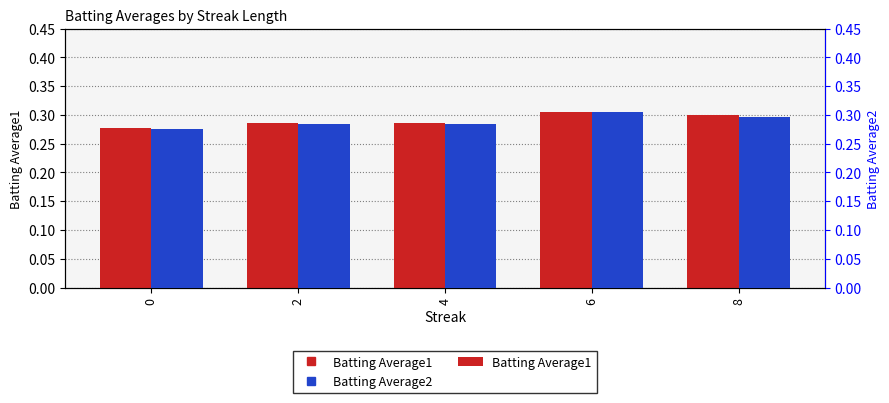

Is the value of Batting Average1 at 8 greater than the value of Batting Average2 at 0?

Yes